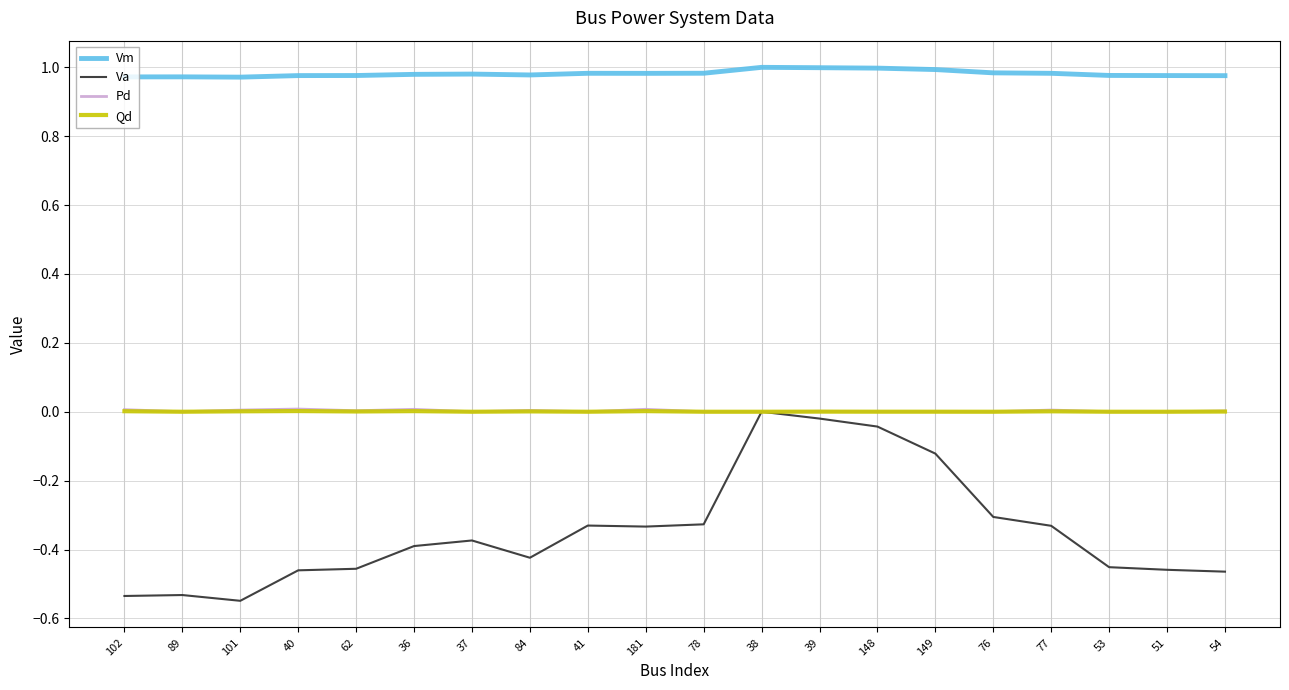

True or false: Qd and Vm cross at least once.

False